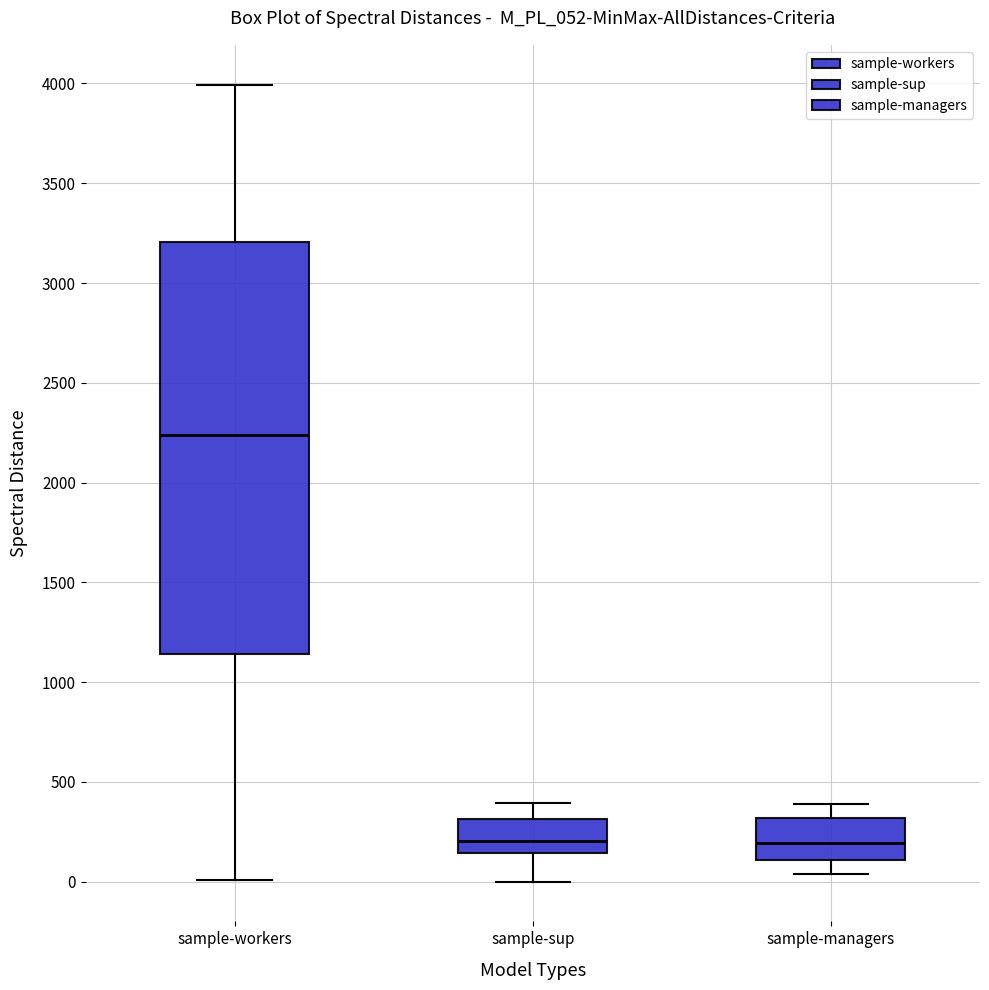

Comparing the boxes themselves (not the whiskers), which one is the tallest?

sample-workers